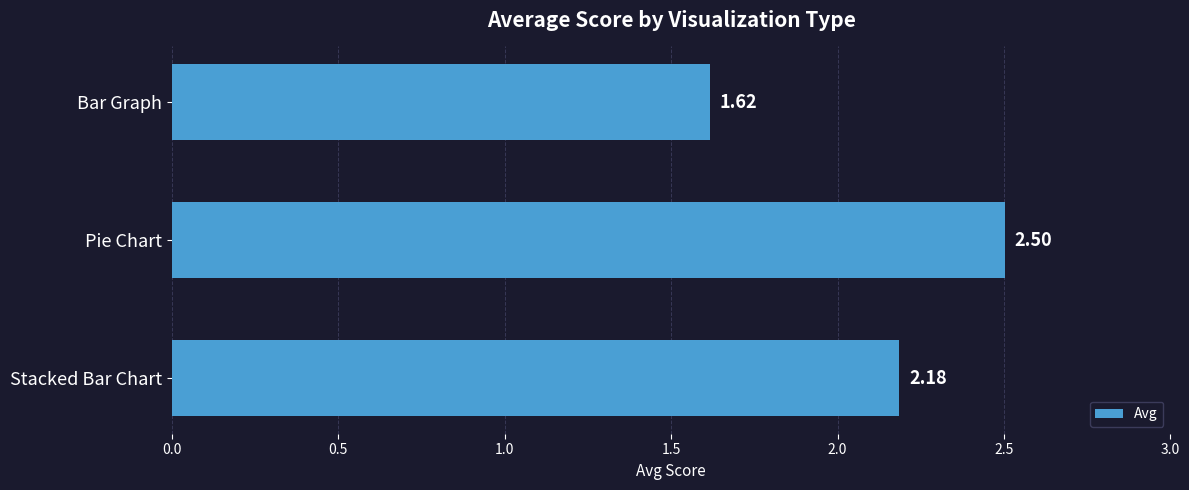

At which label is the value closest to 2?

Stacked Bar Chart